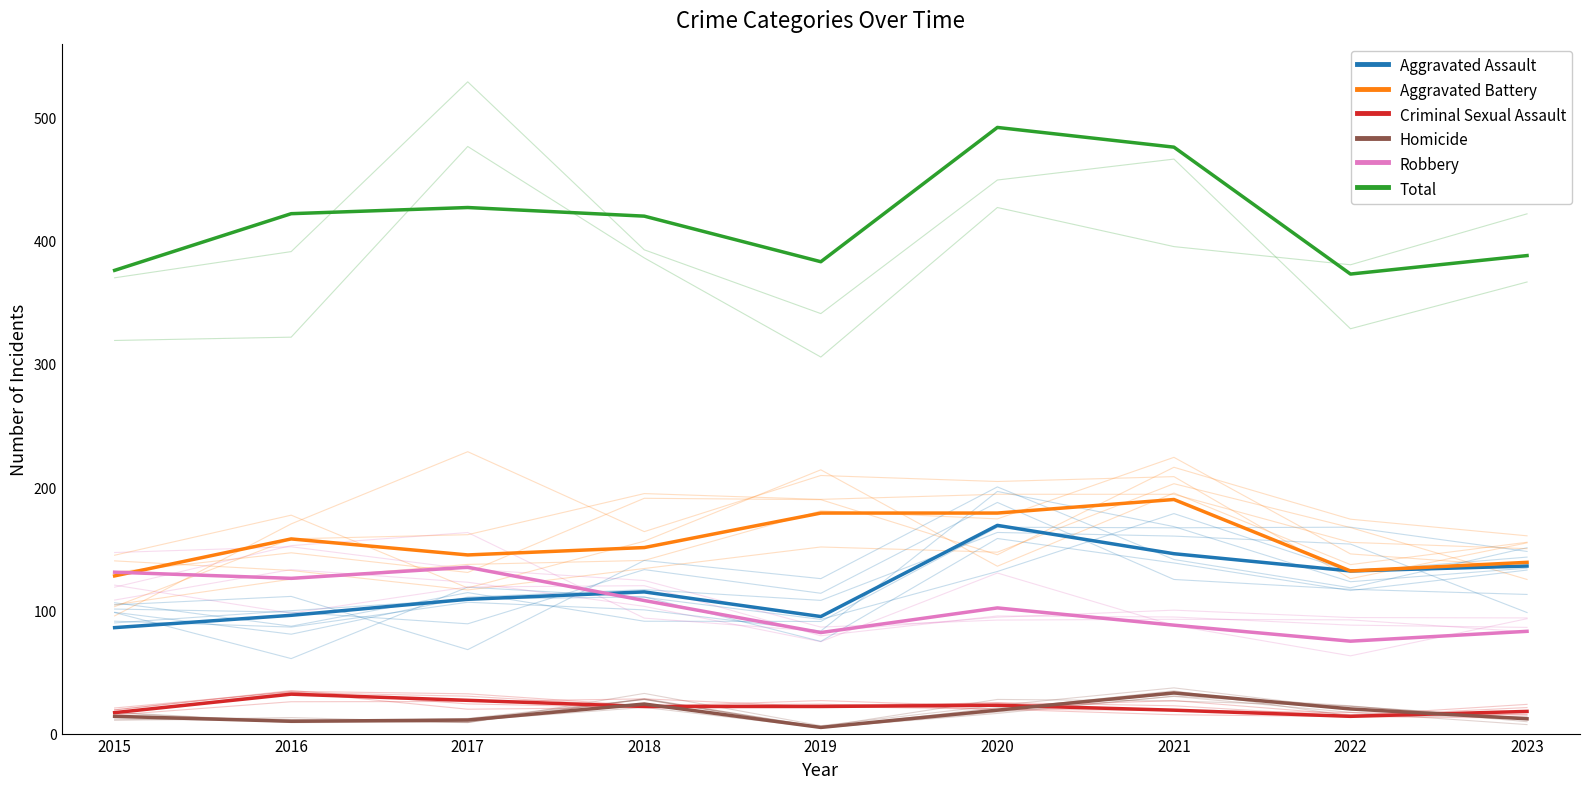

What are all the series names shown in the legend?

Aggravated Assault, Aggravated Battery, Criminal Sexual Assault, Homicide, Robbery, Total